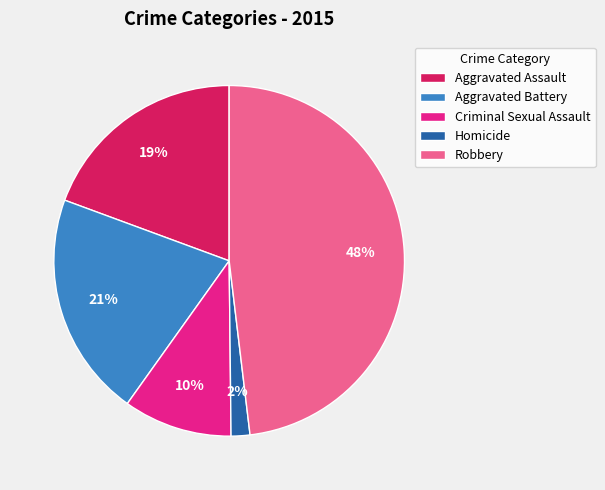

To the nearest percent, what is the difference between the largest and smallest slice percentages?

46%